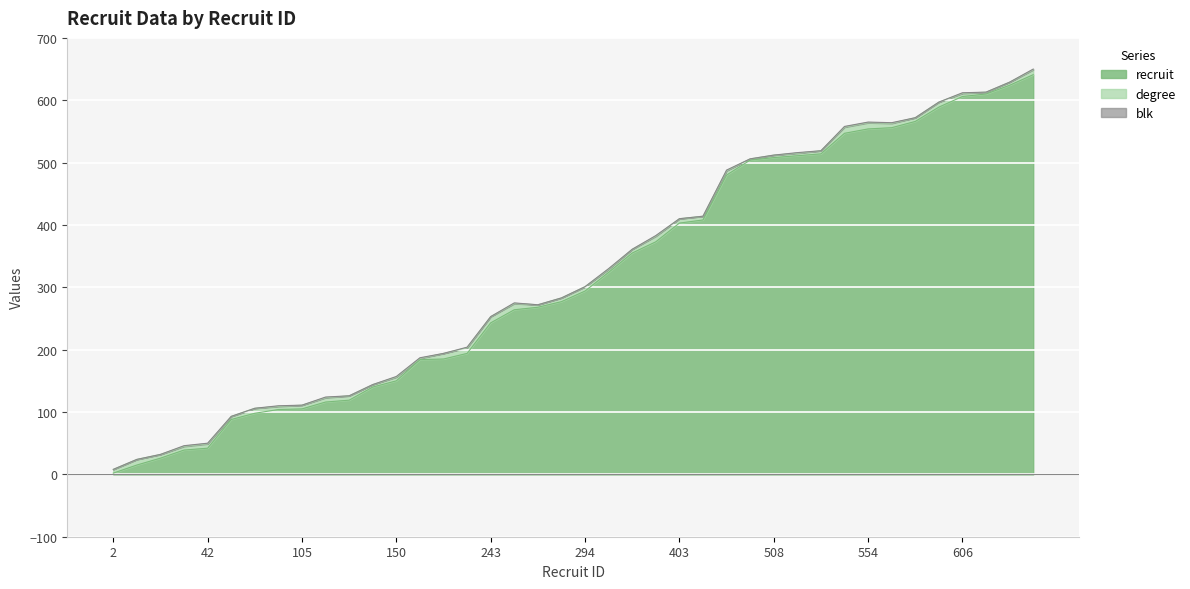

At how many categories does at least one series exceed 71?

35